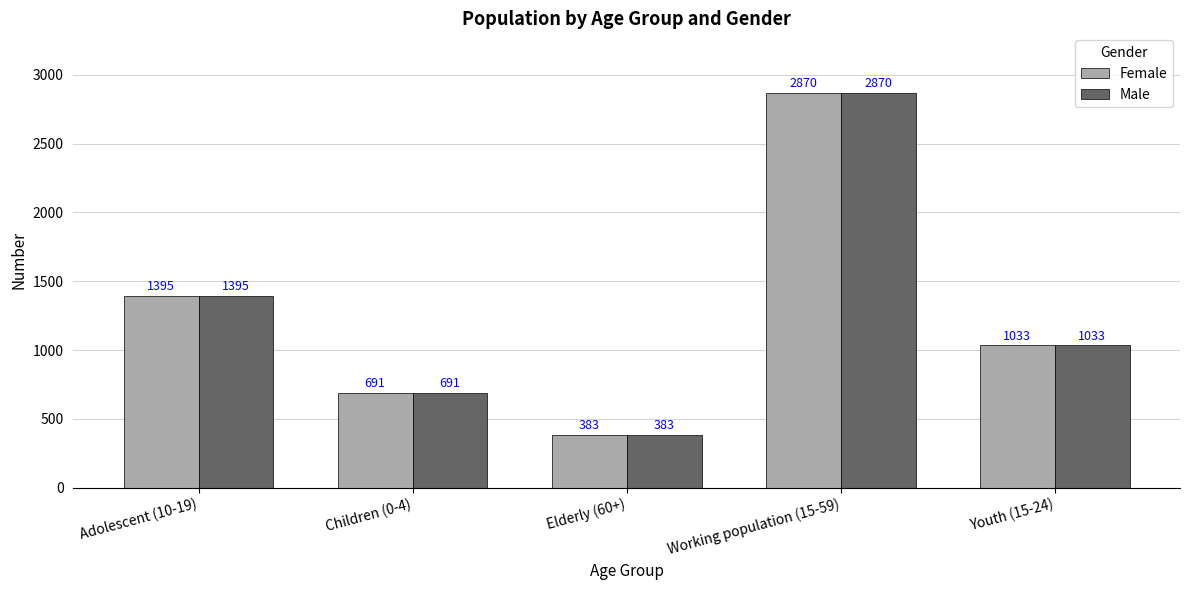

What is the highest value of the Male series?

2870